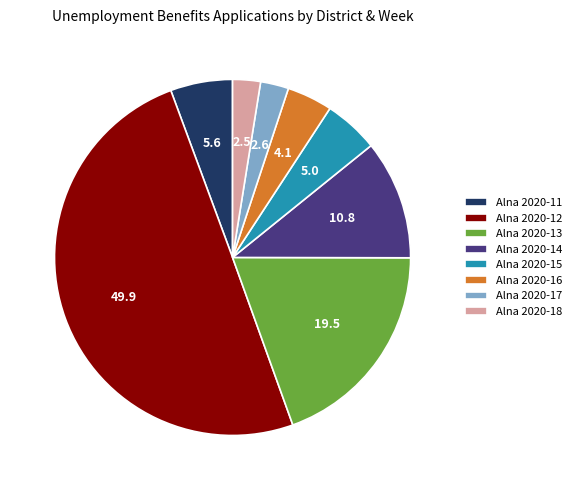

Is Alna 2020-16 the majority of the pie?

No